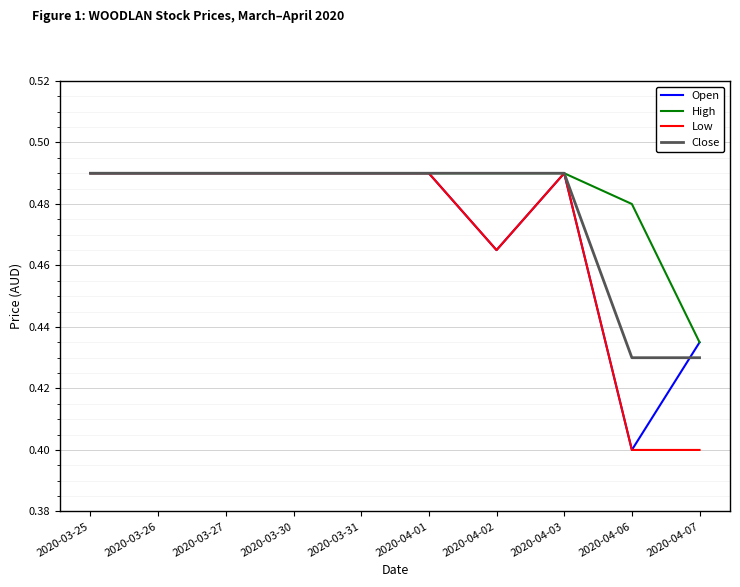

Where is Open nearest to the value 0?

2020-04-06